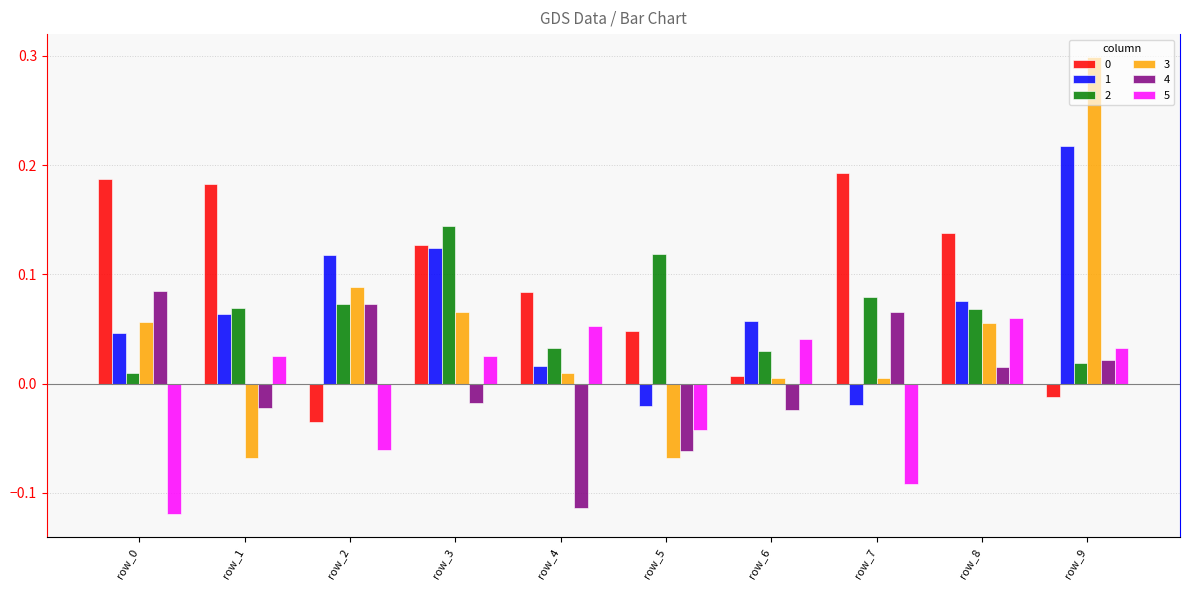

Which series changed the most between row_5 and row_9?

3